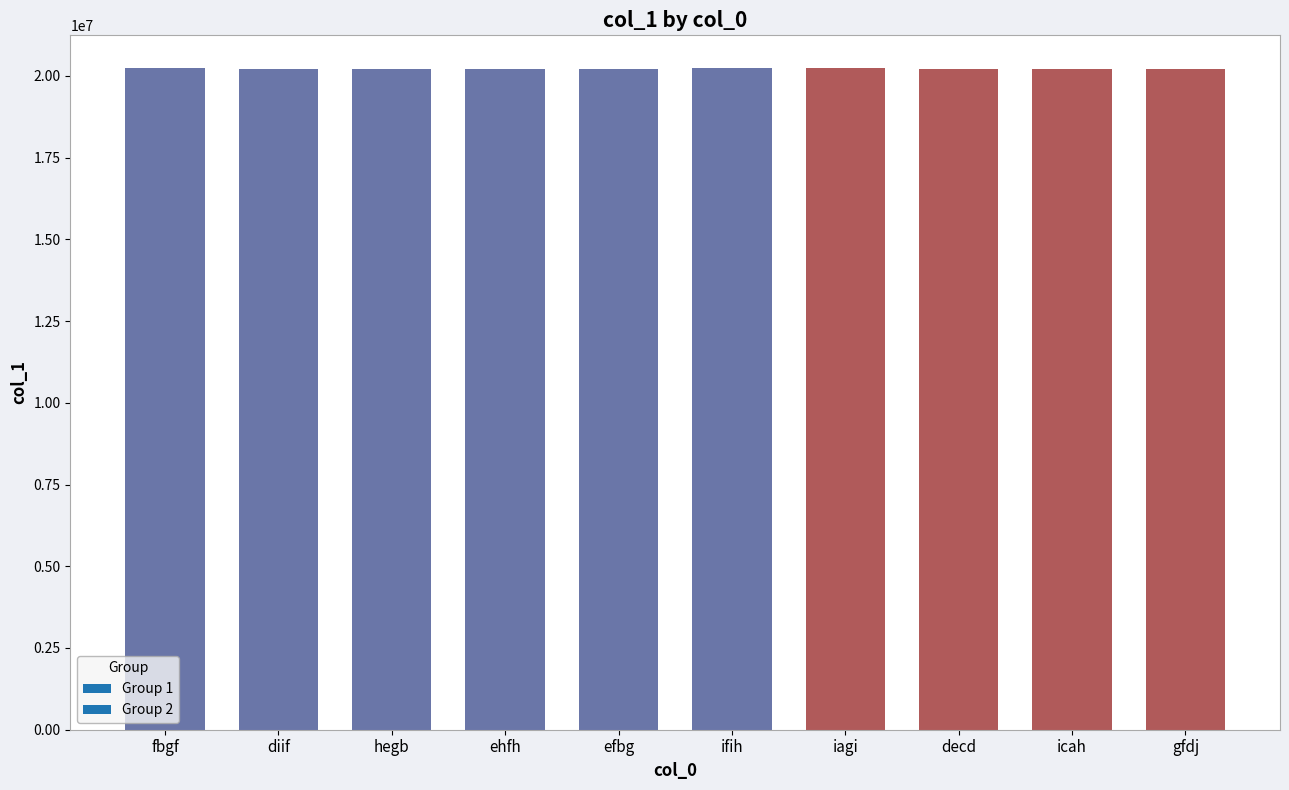

What is the ratio of the value at gfdj to the value at fbgf?

1.0